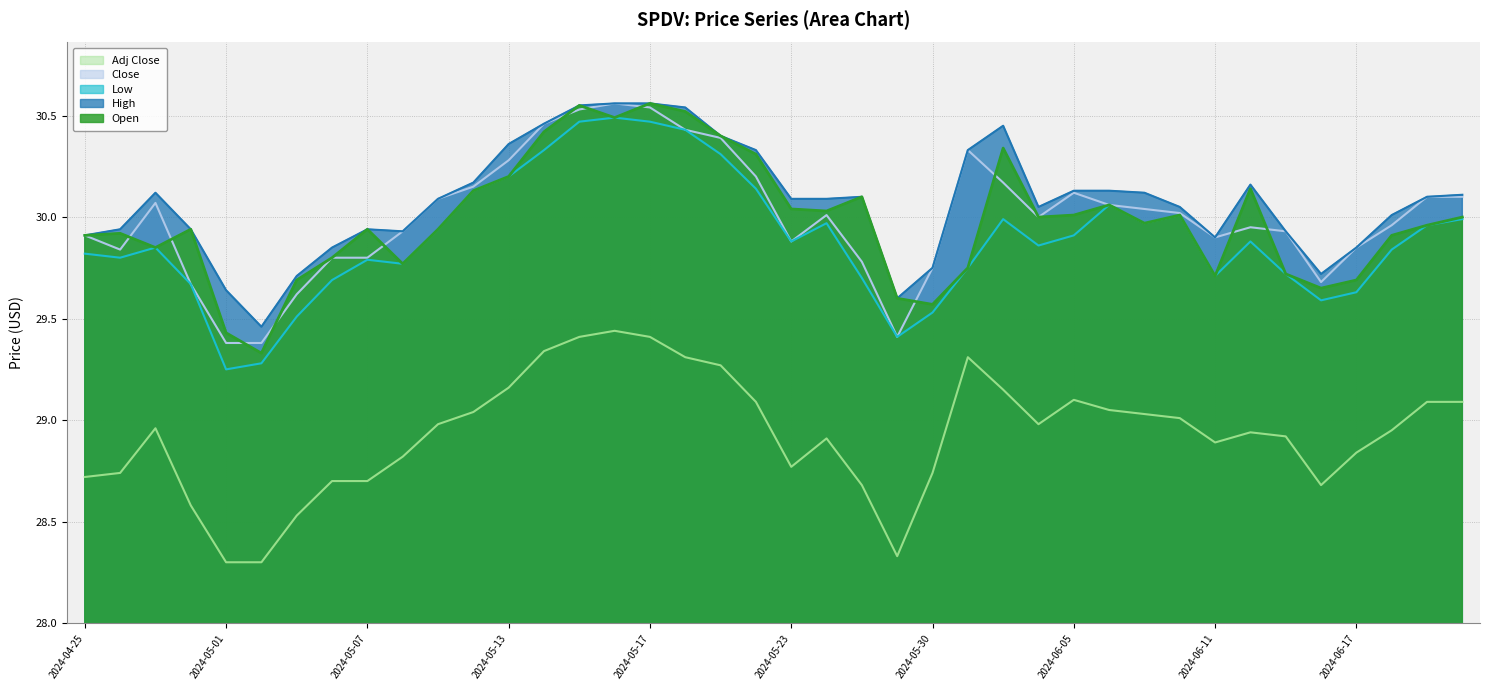

Is the value of Low at 2024-05-29 greater than the value of Open at 2024-04-26?

No